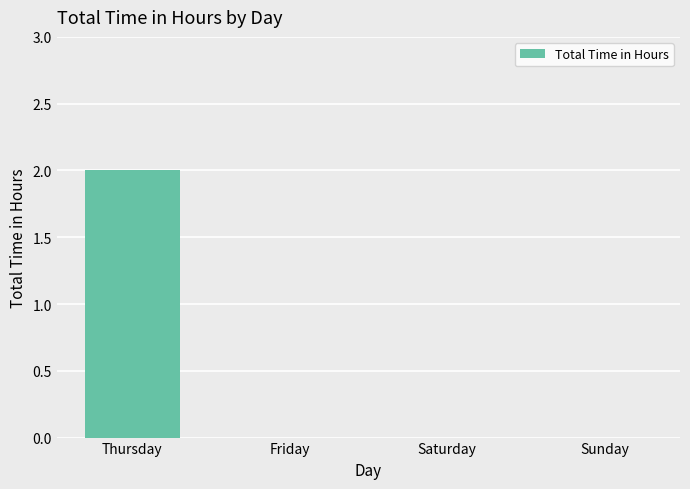

Reading left to right, transcribe all the data shown in this chart.

Thursday=2	Friday=0	Saturday=0	Sunday=0